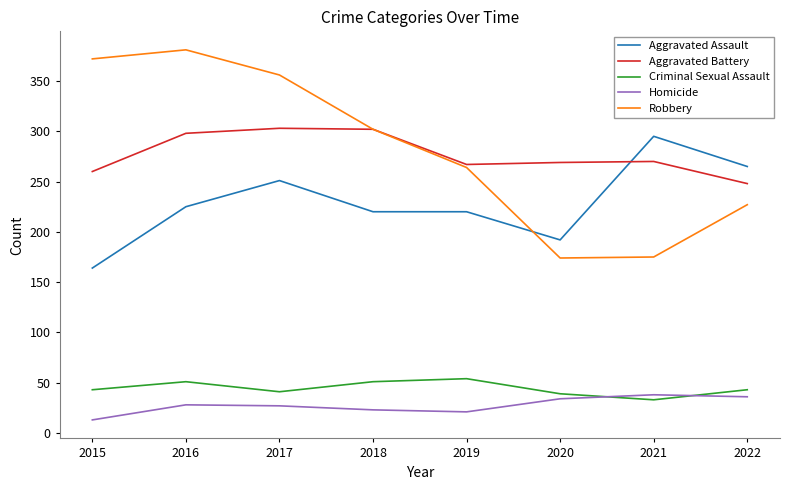

What is the difference between the Criminal Sexual Assault values at 2016 and 2022?

8